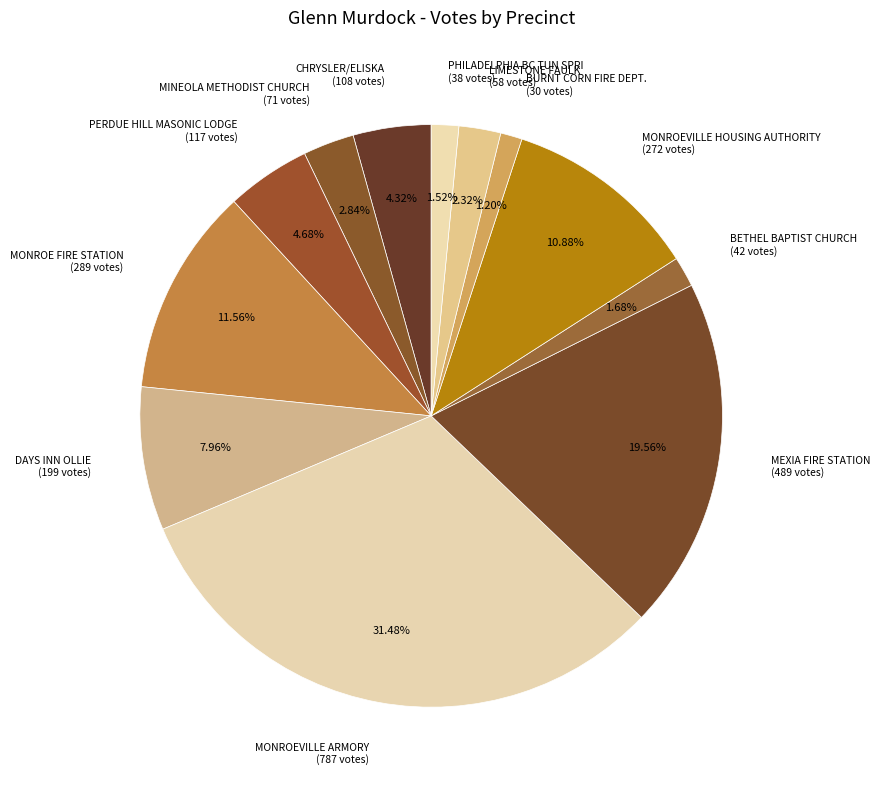

How many segments does this pie chart have?

12